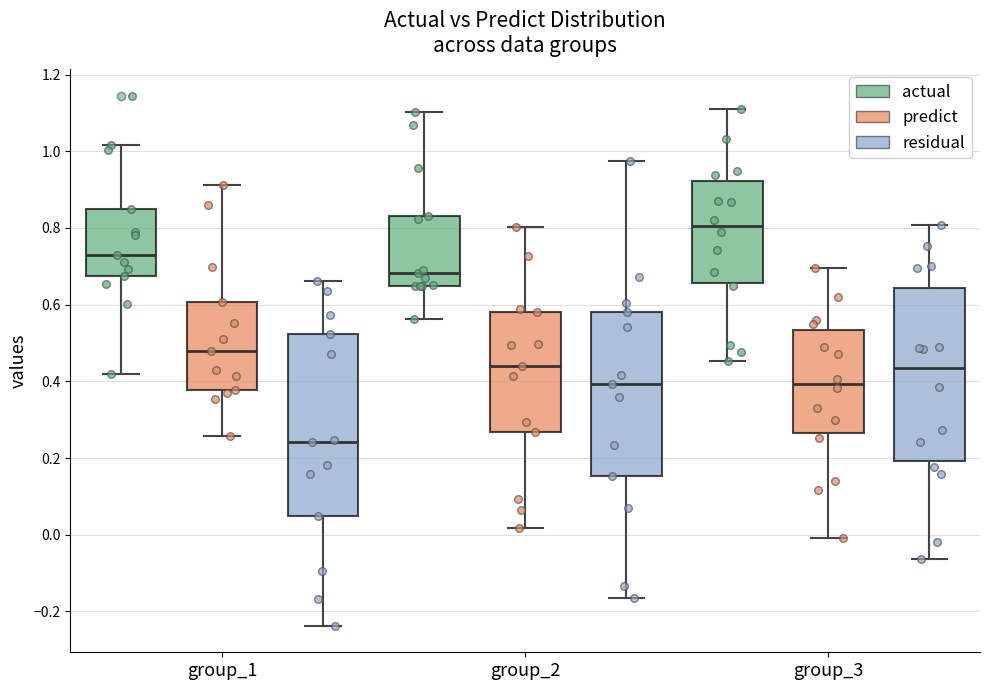

Comparing the boxes themselves (not the whiskers), which one is the tallest?

group_1 (residual)